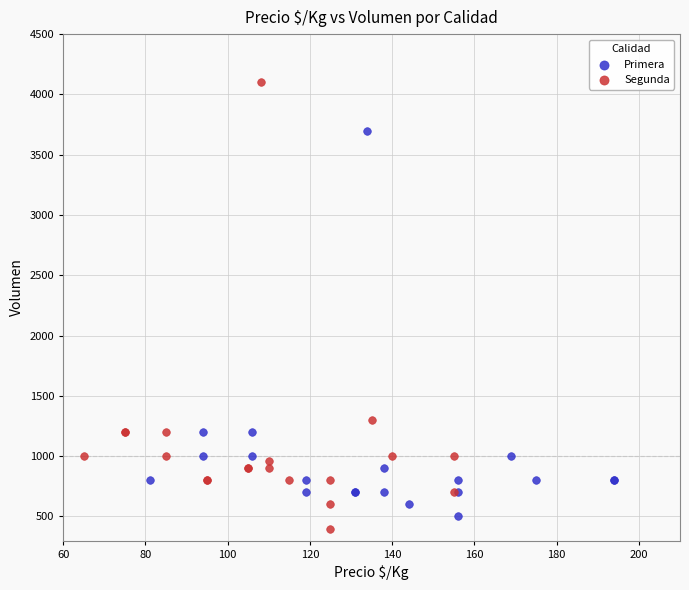

What are all the series names shown in the legend?

Primera, Segunda